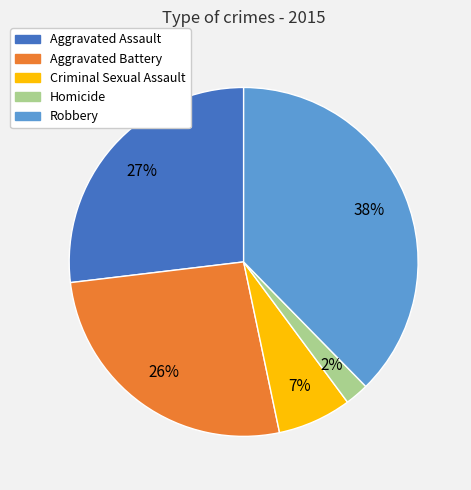

Is it true that Robbery is 32% of the pie?

False